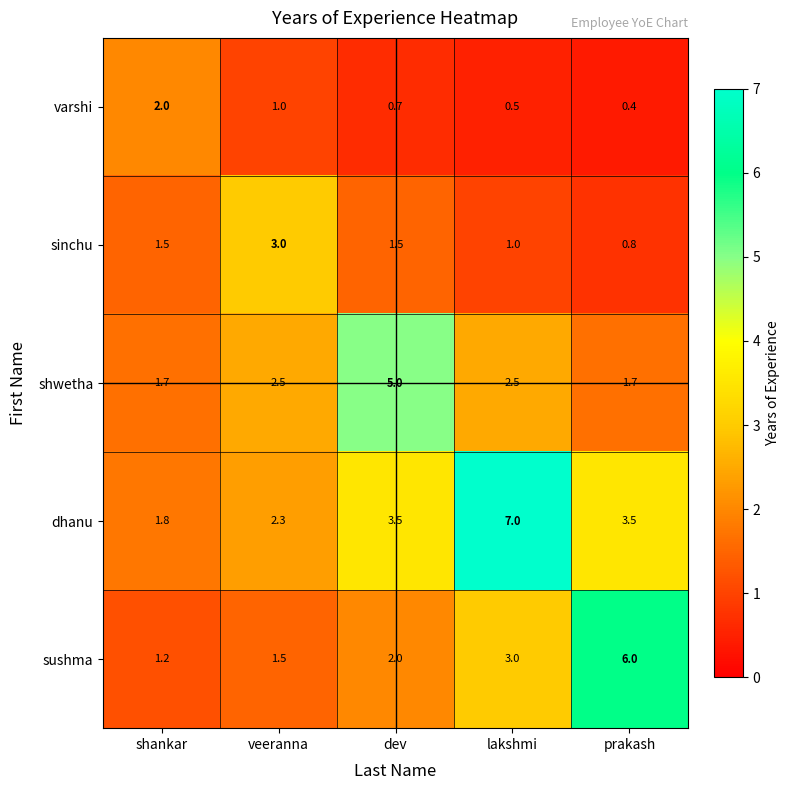

At which label does sushma reach its minimum?

shankar